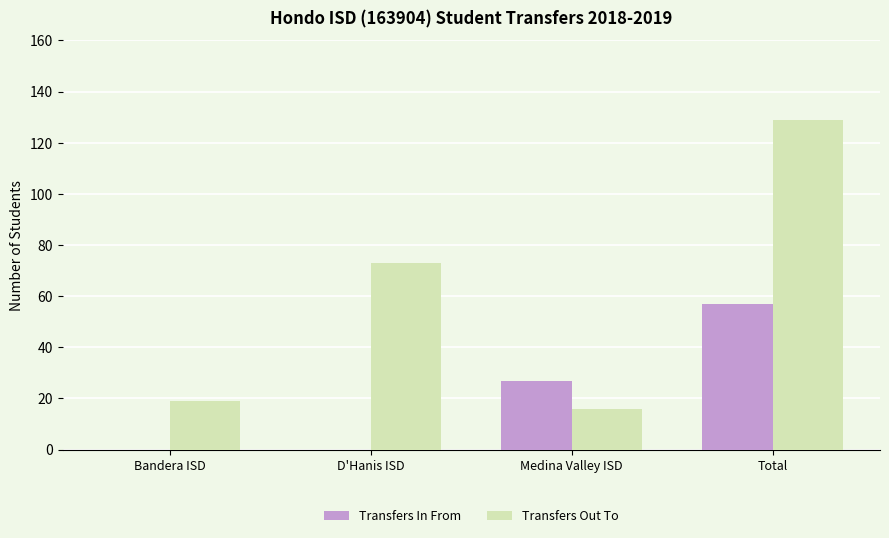

Reading left to right, extract all data points from this chart.

Transfers In From: 0	0	27	57
Transfers Out To: 19	73	16	129